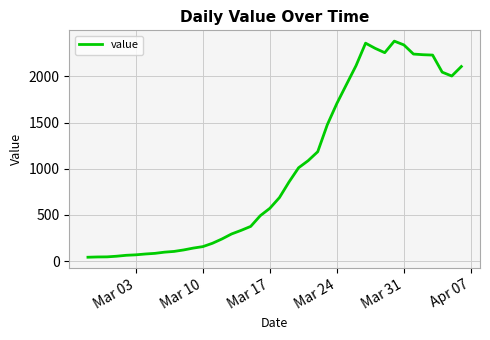

What is the difference between the maximum and minimum values?

2341